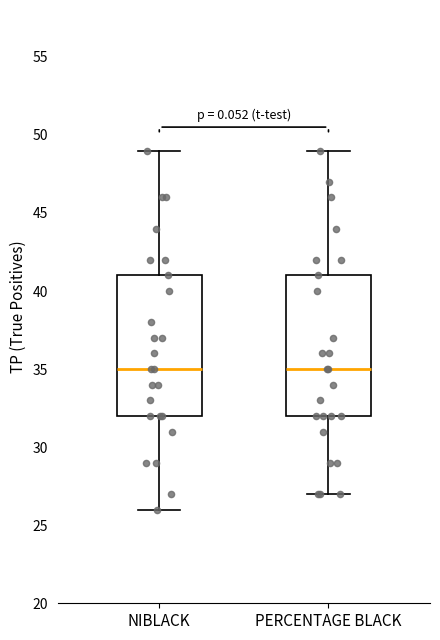

Reading left to right, read every box against the y-axis: the position of its median line, the range the box covers, and the ends of its whiskers. The values are not printed on the chart, so give them approximately, as read against the axis.

NIBLACK: median 35, box 32 to 41, whiskers 26 to 49
PERCENTAGE BLACK: median 35, box 32 to 41, whiskers 27 to 49